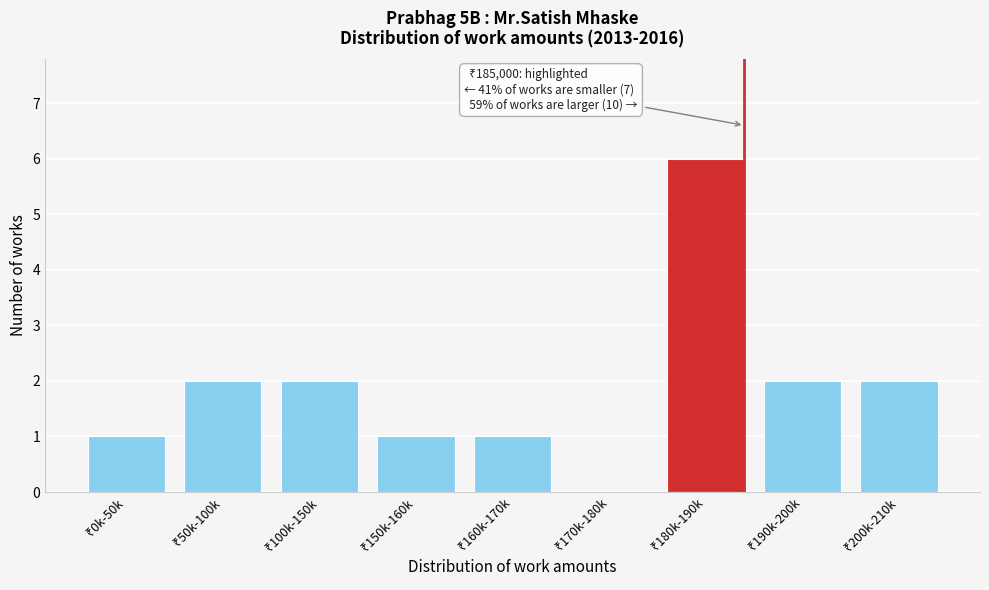

What is the sum of all values?

17